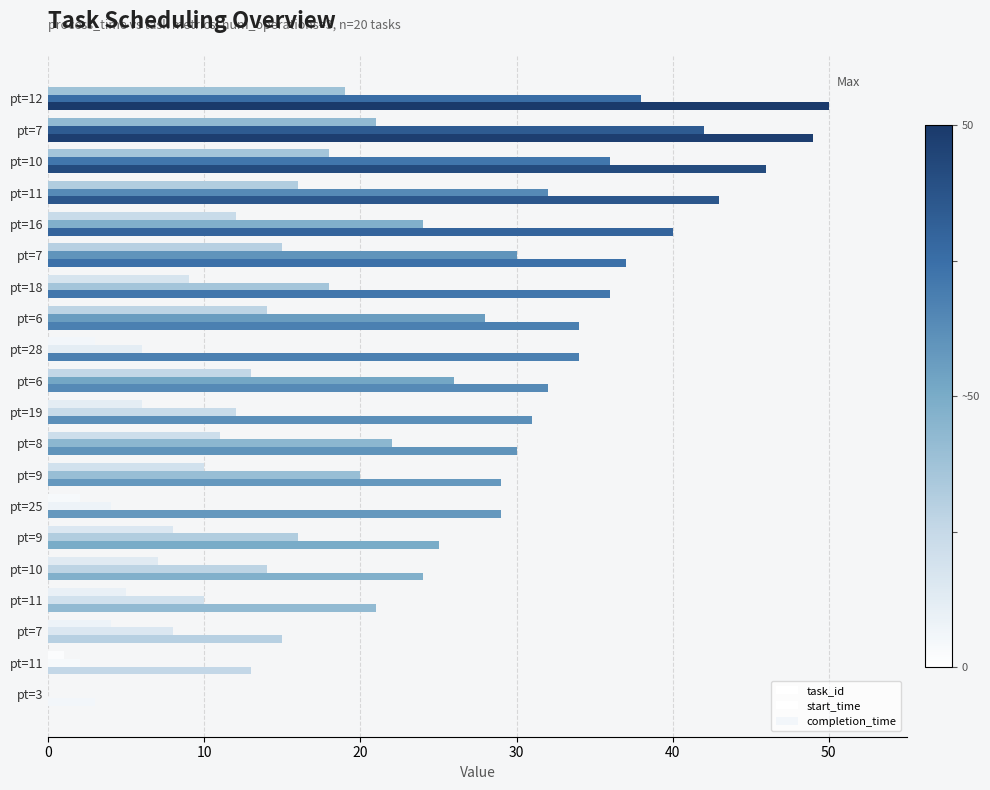

Count the number of categories in the chart.

20